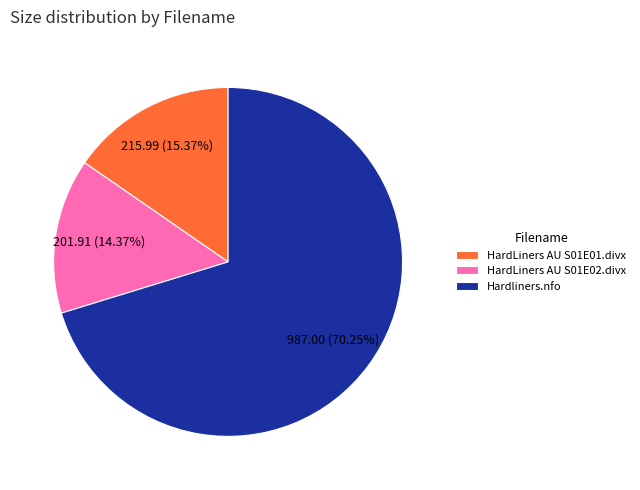

Rank the categories by value from lowest to highest.

HardLiners AU S01E02.divx, HardLiners AU S01E01.divx, Hardliners.nfo